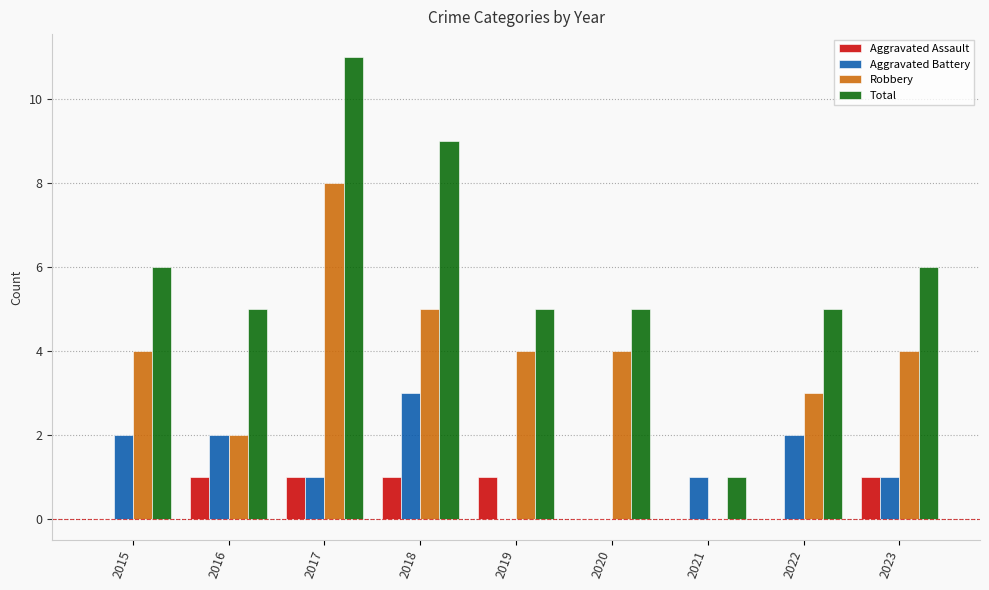

What is the maximum value shown in the chart?

11